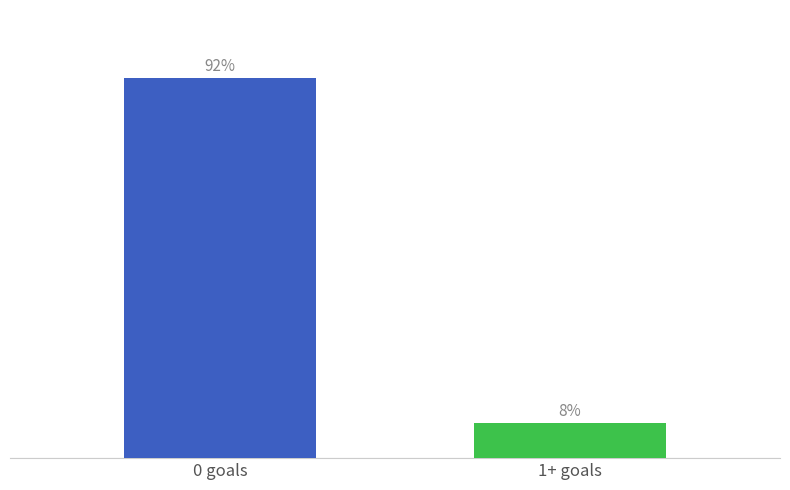

Which has a higher value, 0 goals or 1+ goals?

0 goals